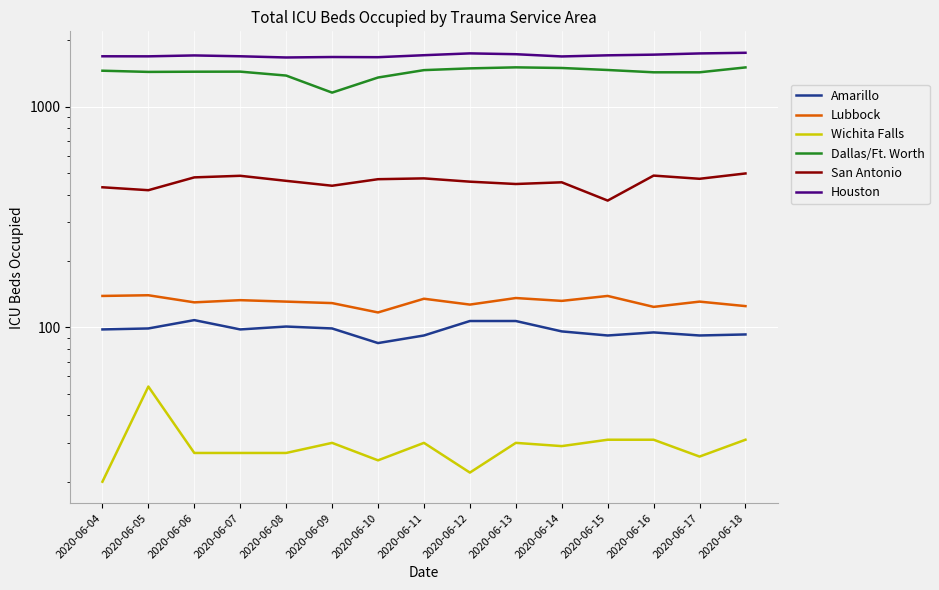

In Lubbock, how many points are higher than both neighbors (excluding endpoints)?

6